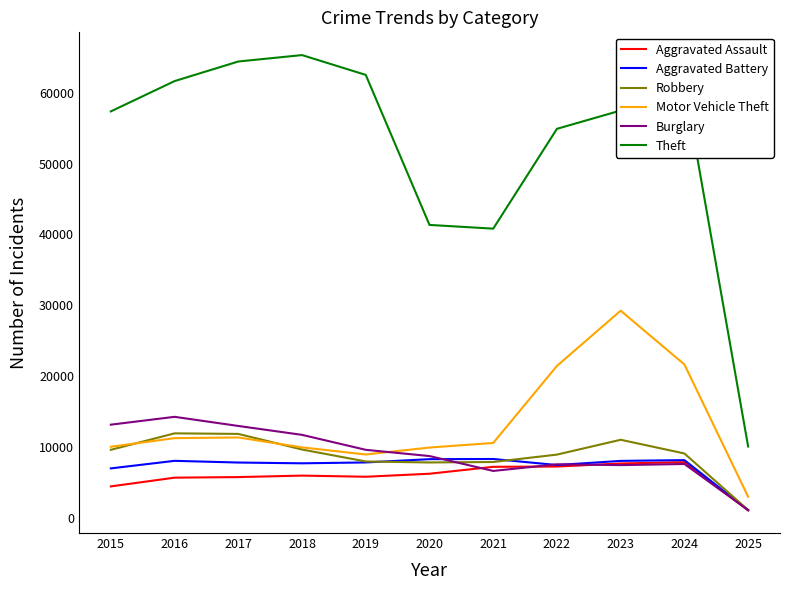

What is the difference between the Motor Vehicle Theft values at 2016 and 2022?

10182